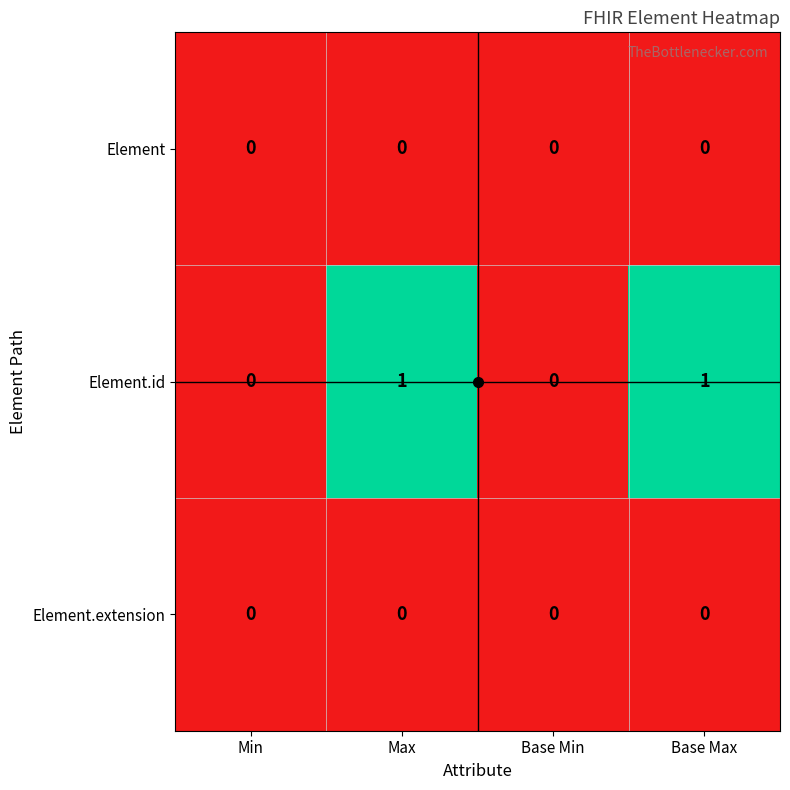

Which series has the largest total across all categories?

Element.id